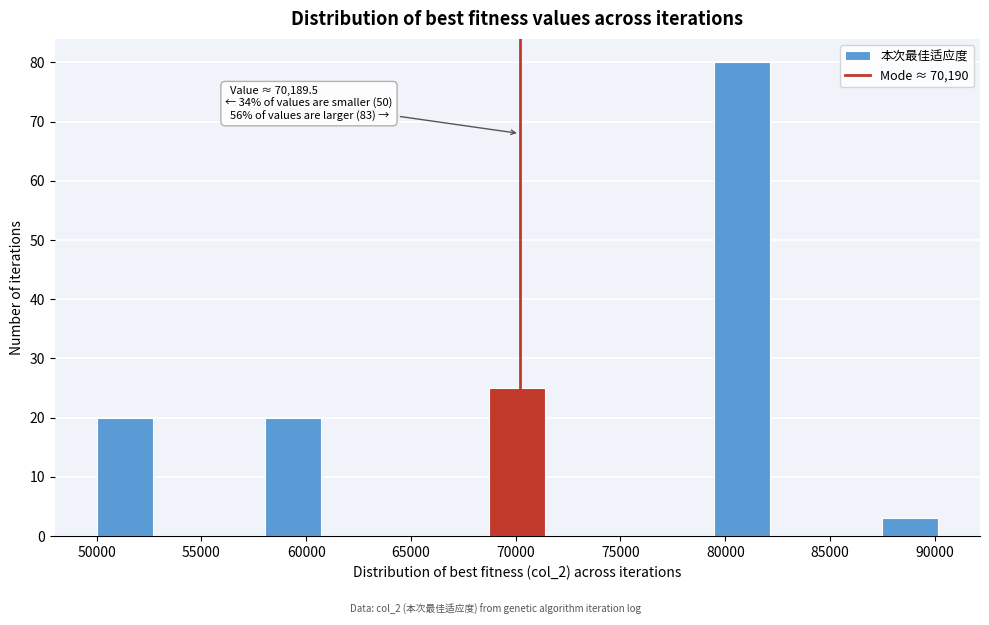

Over which range of the x-axis is the bar tallest?

79500 to 82000